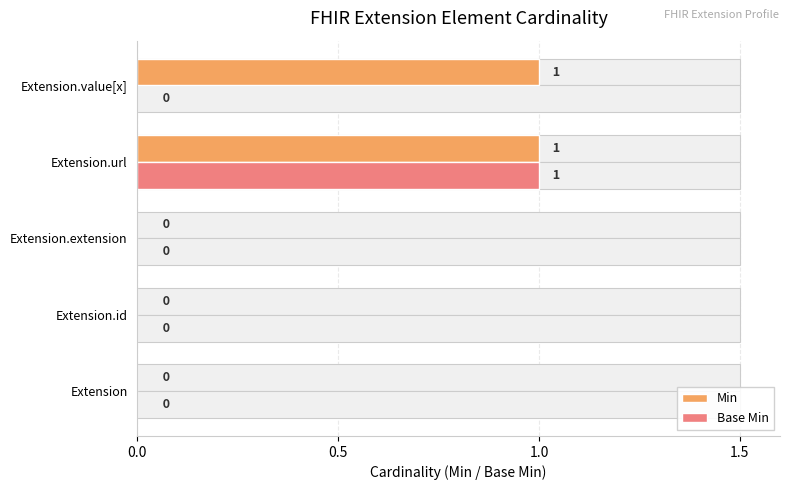

Between 4 and 1.5, which is larger?

4